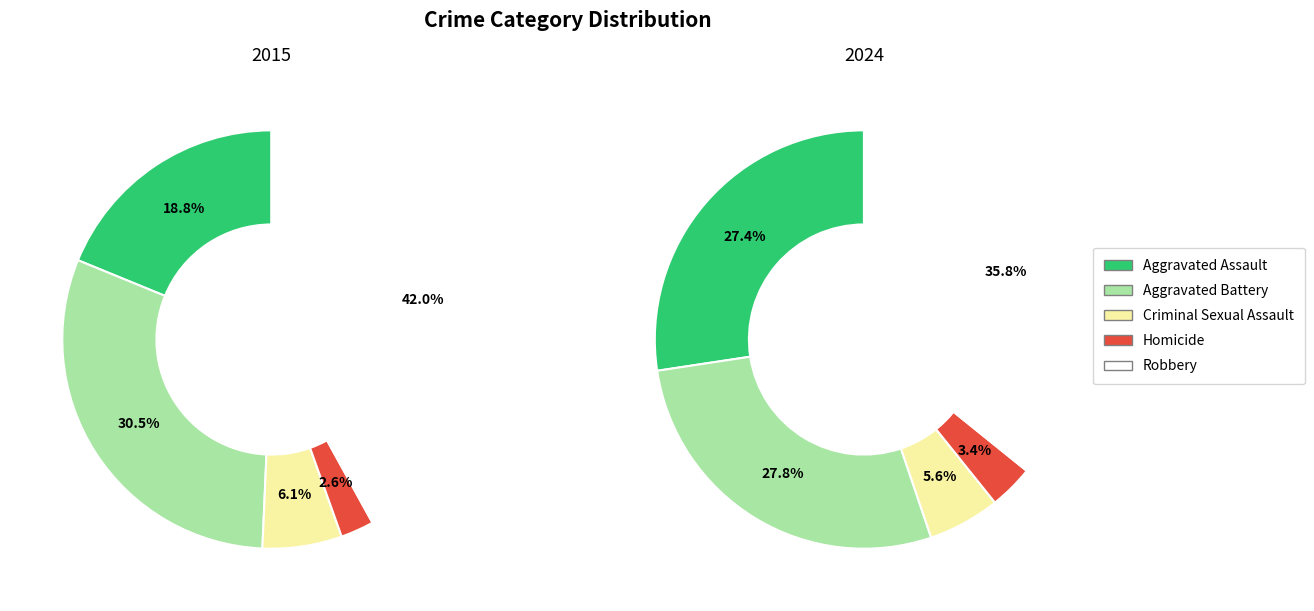

Does 4 represent more than half of the total?

No